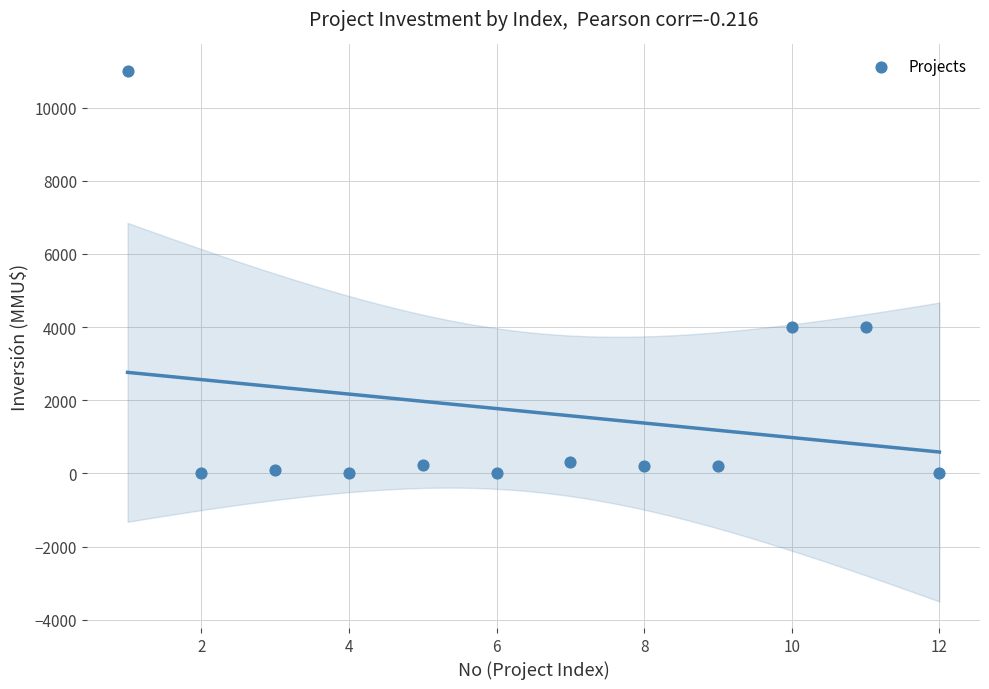

What is the average X value?

6